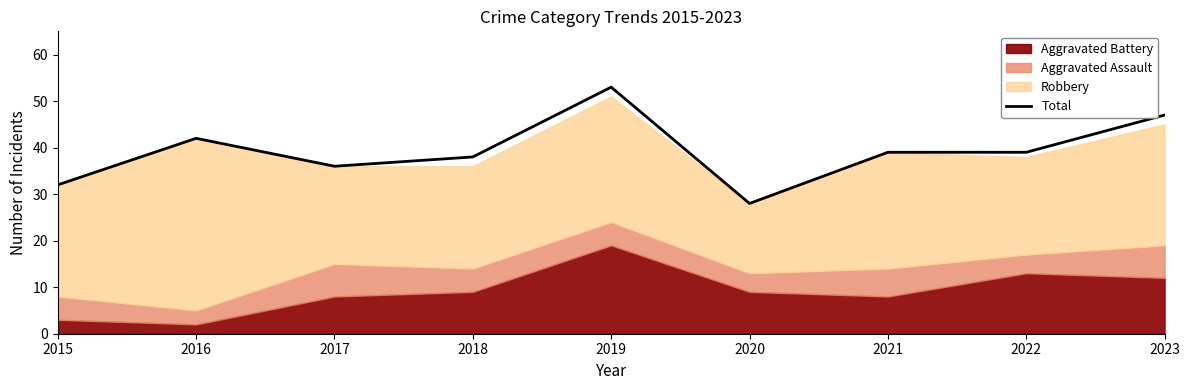

List the labels in order of value, smallest first.

2020, 2015, 2017, 2018, 2021, 2022, 2016, 2023, 2019